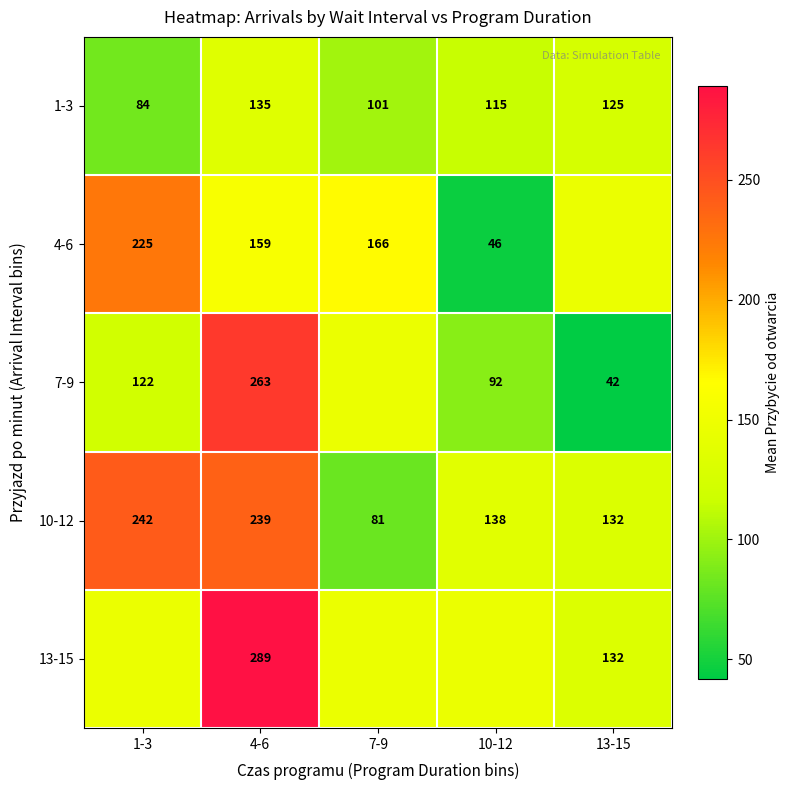

Which has a higher value, 1-3 or 4-6?

4-6